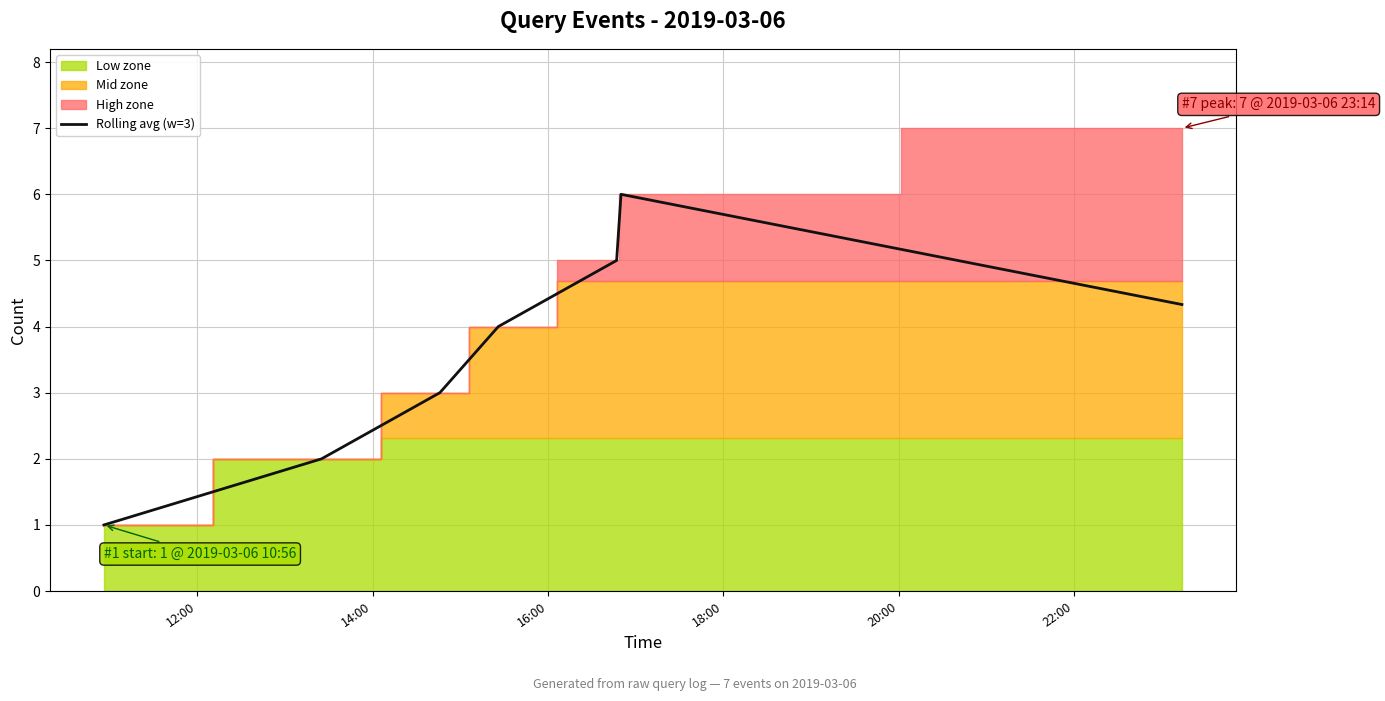

What is the minimum value for Rolling avg (w=3)?

1.0